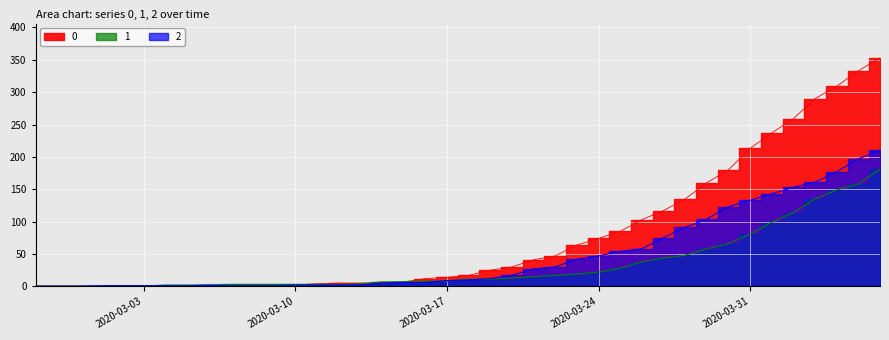

Does the chart display data point markers on the line(s)?

No